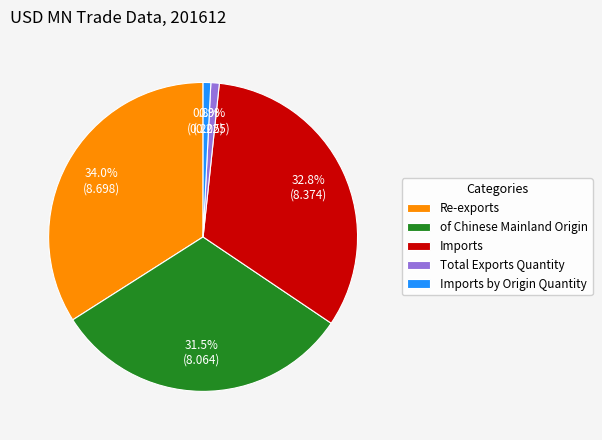

Is there any slice that represents more than half of the pie?

No